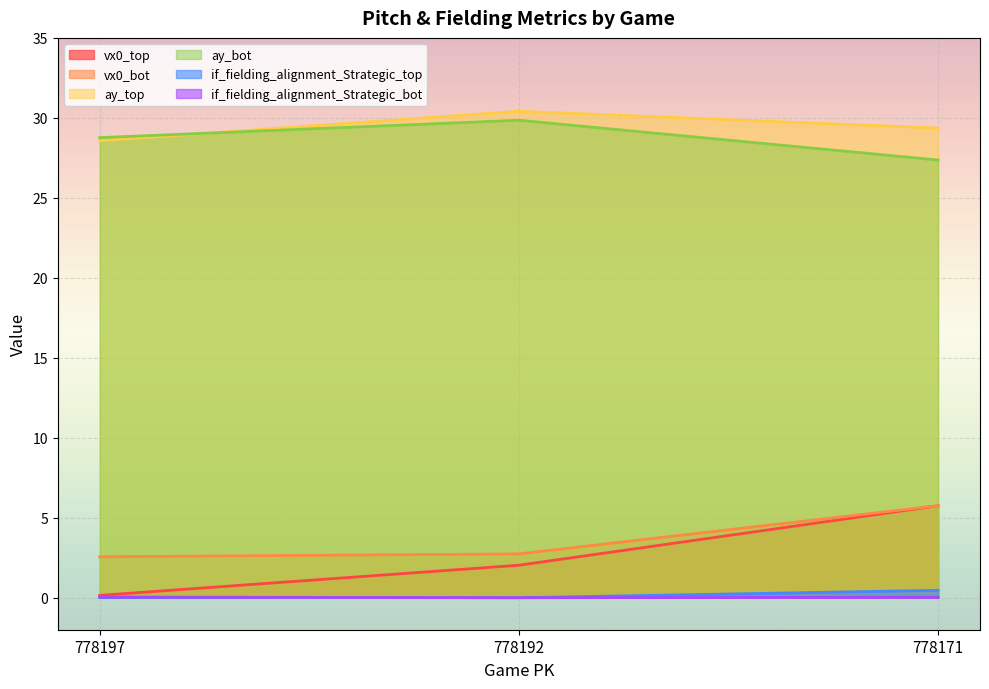

Count the ay_top values in the range 28 to 30.

2